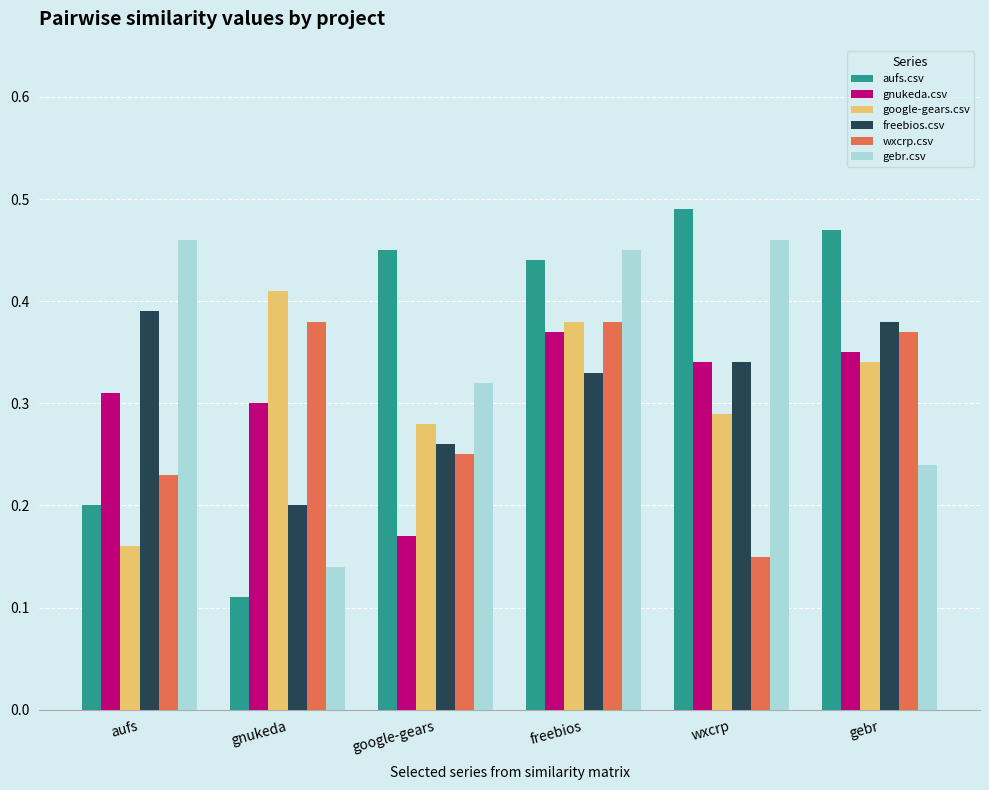

Where is gebr.csv nearest to the value 0?

gnukeda